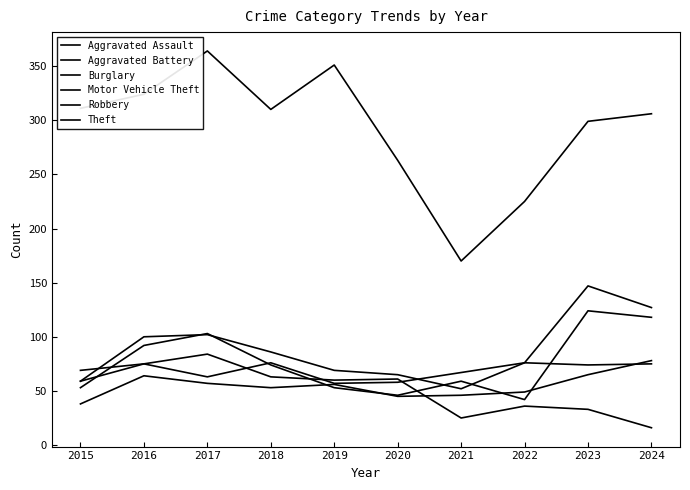

Does the chart have visible grid lines?

No